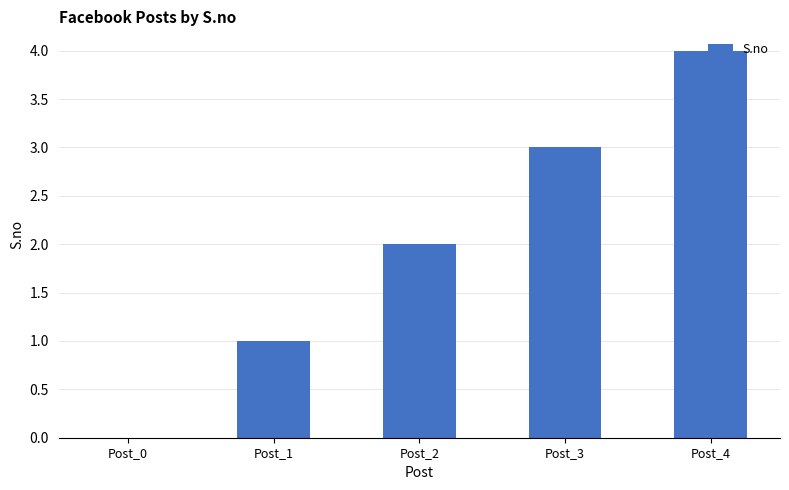

True or false: the data shows 1 at Post_1.

True